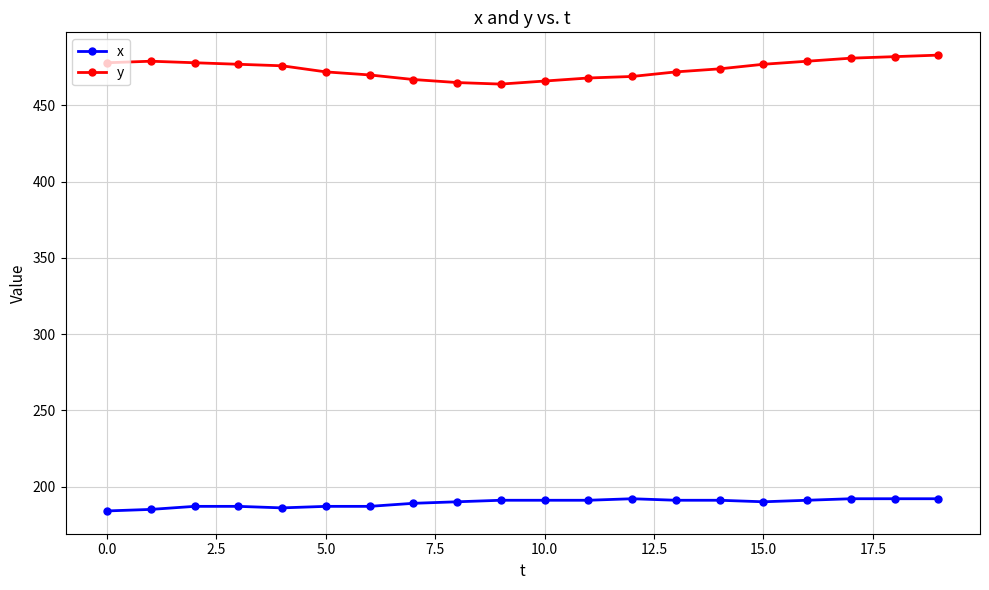

True or false: x and y cross at least once.

False